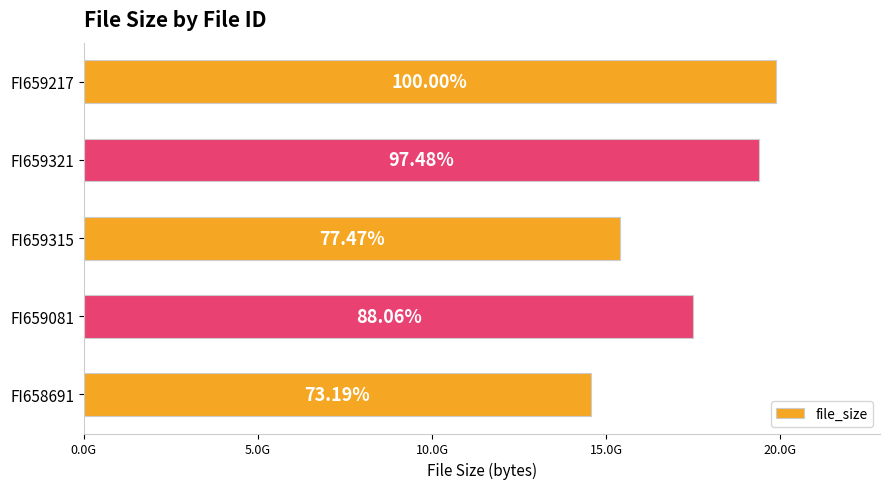

Does the chart contain any negative values?

No